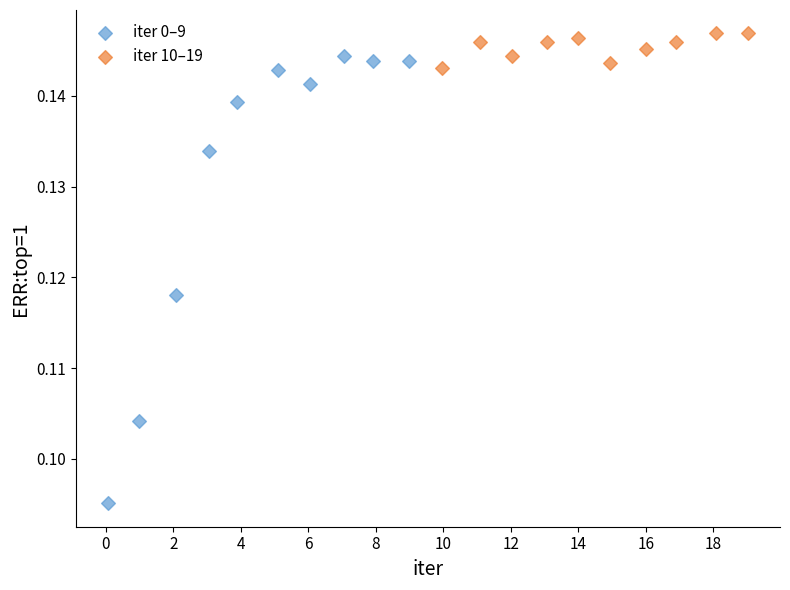

Which series reaches the minimum Y coordinate?

iter 0–9